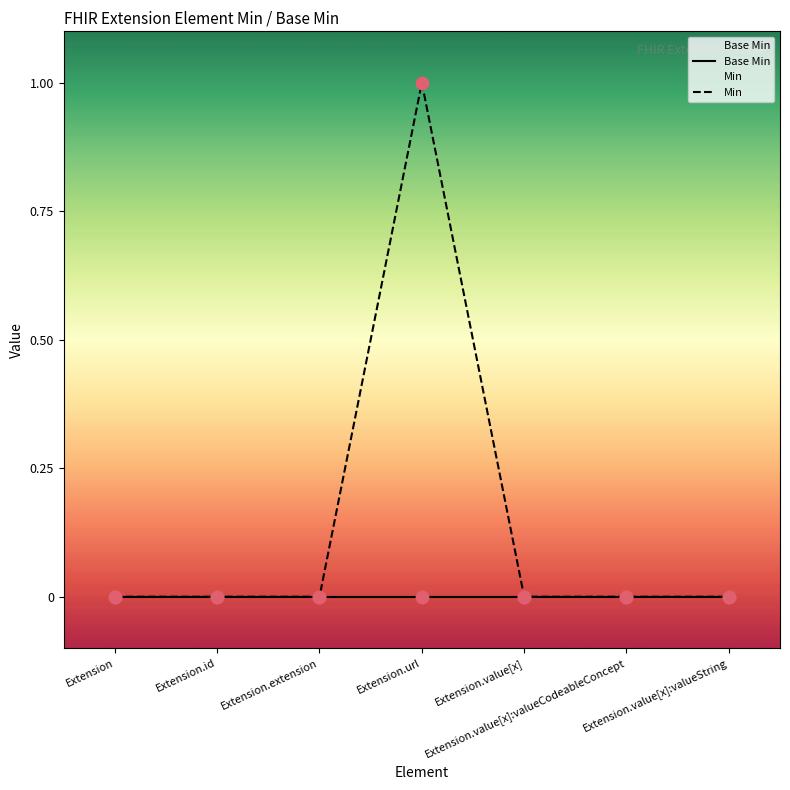

Which series reaches the maximum Y coordinate?

Min